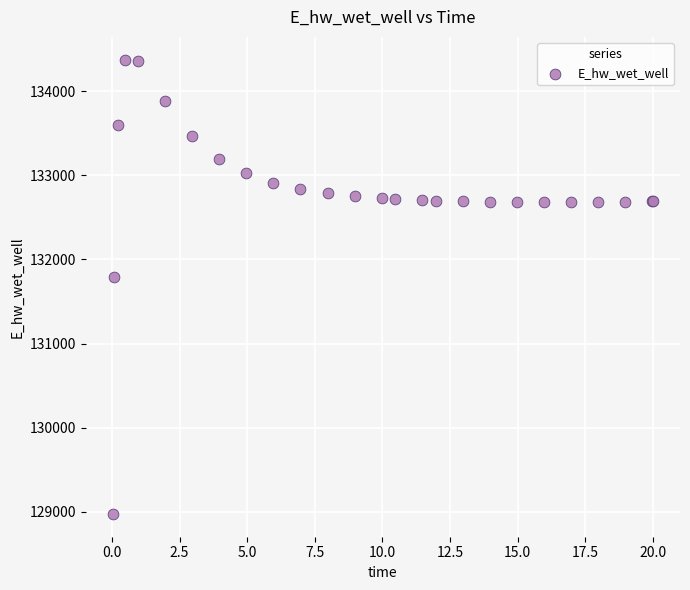

What Y value in the scatter plot is closest to 131674?

131791.0